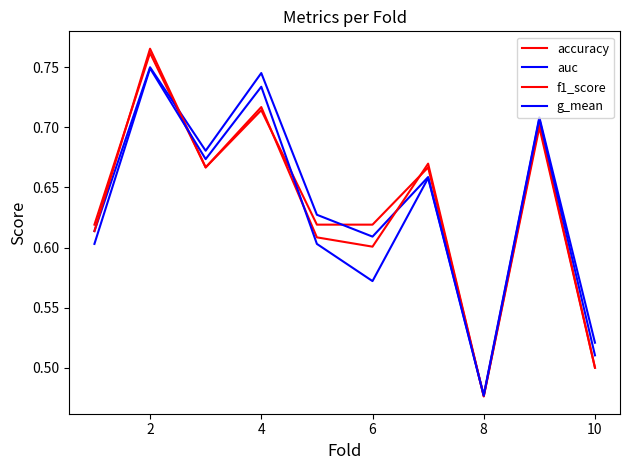

At how many categories does at least one series exceed 0?

10